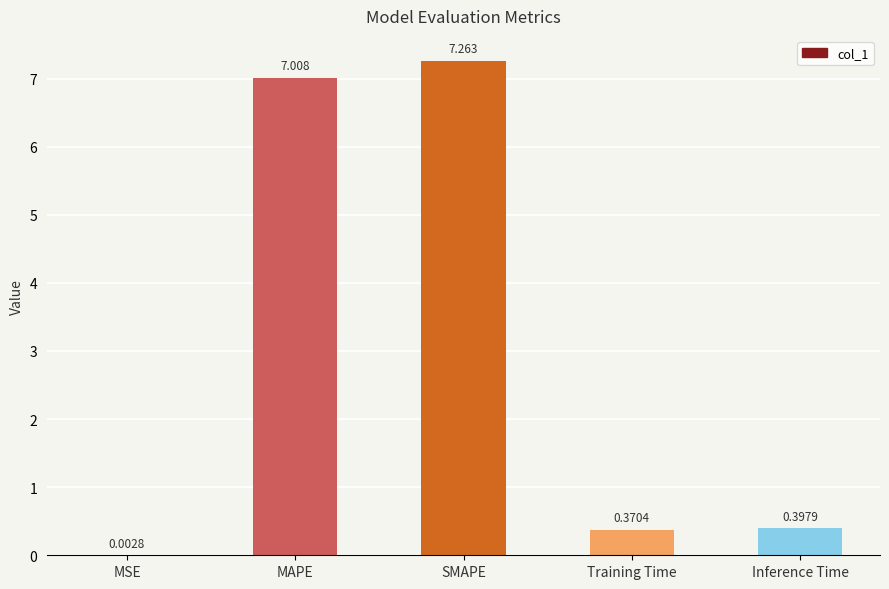

At which label is the value closest to 3?

Inference Time